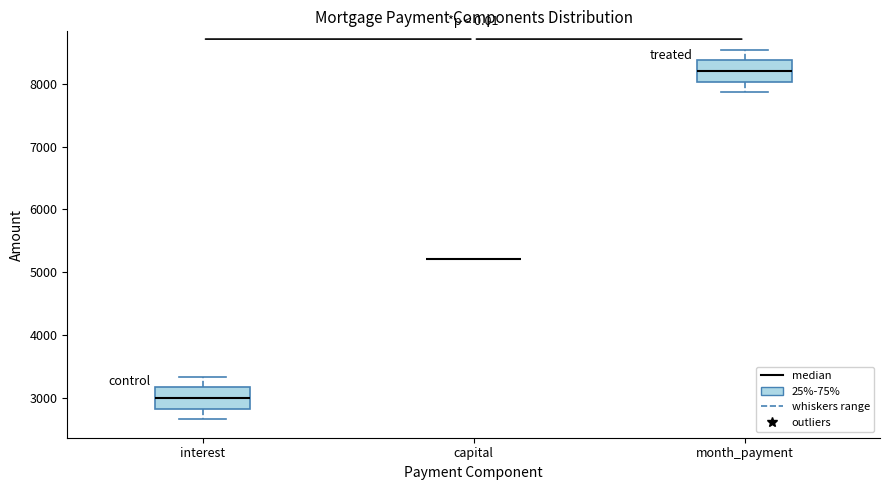

Reading left to right, read every box against the y-axis: the position of its median line, the range the box covers, and the ends of its whiskers. The values are not printed on the chart, so give them approximately, as read against the axis.

interest: median 3000, box 2800 to 3200, whiskers 2700 to 3300
capital: box collapsed to a line at 5200, whiskers 5200 to 5200
month_payment: median 8200, box 8000 to 8400, whiskers 7900 to 8500